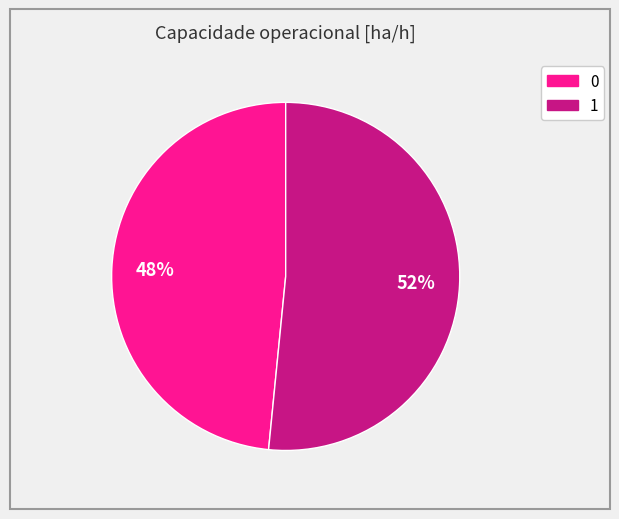

True or false: 1 accounts for 52% of the total.

True